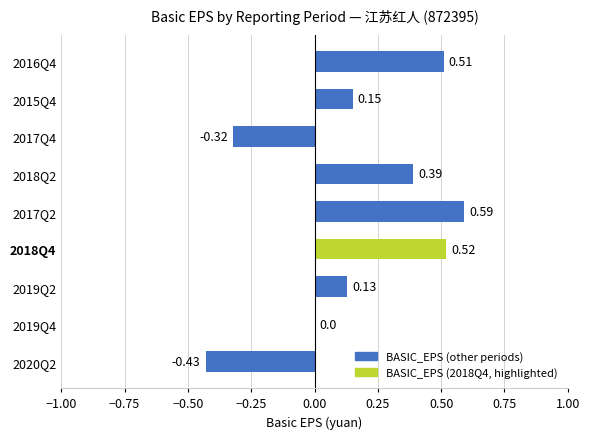

What is the sum of all values?

1.5